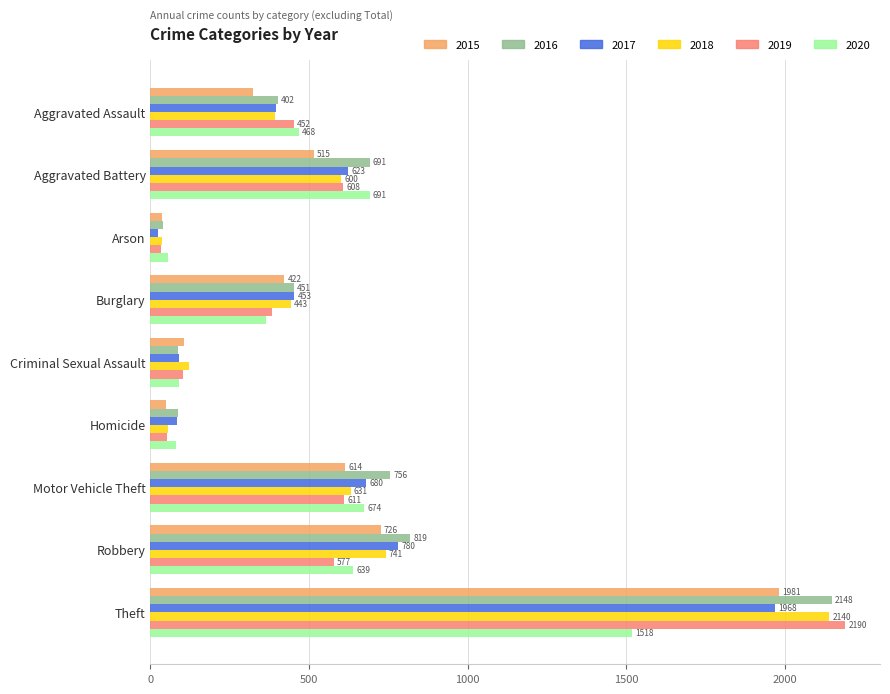

The value of 2019 at Robbery is 846. True or false?

False